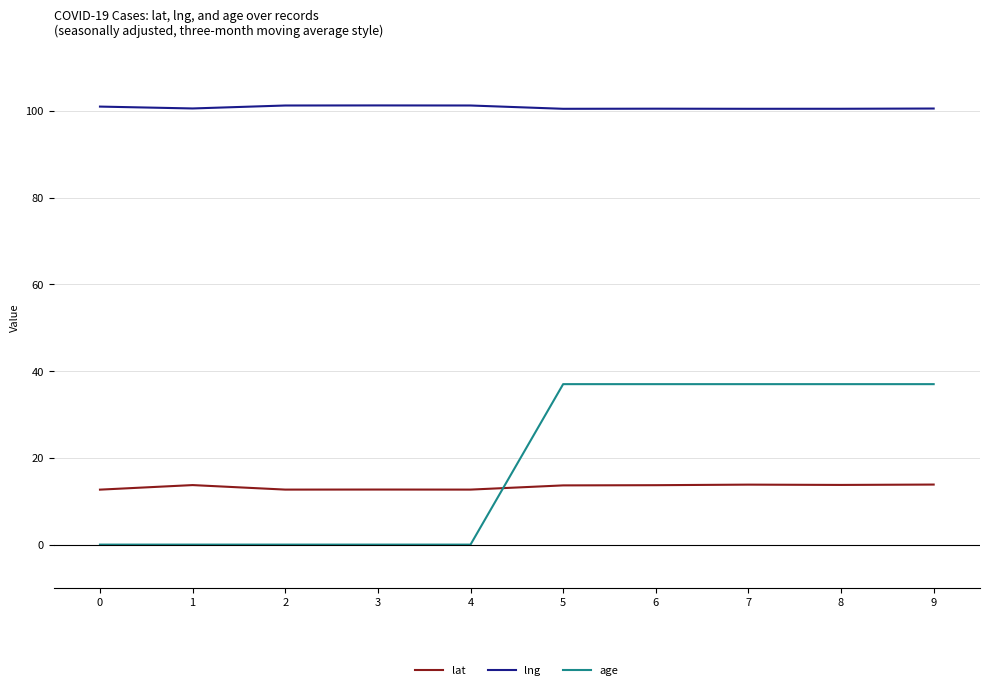

Is this an area chart (filled region under the line)?

No